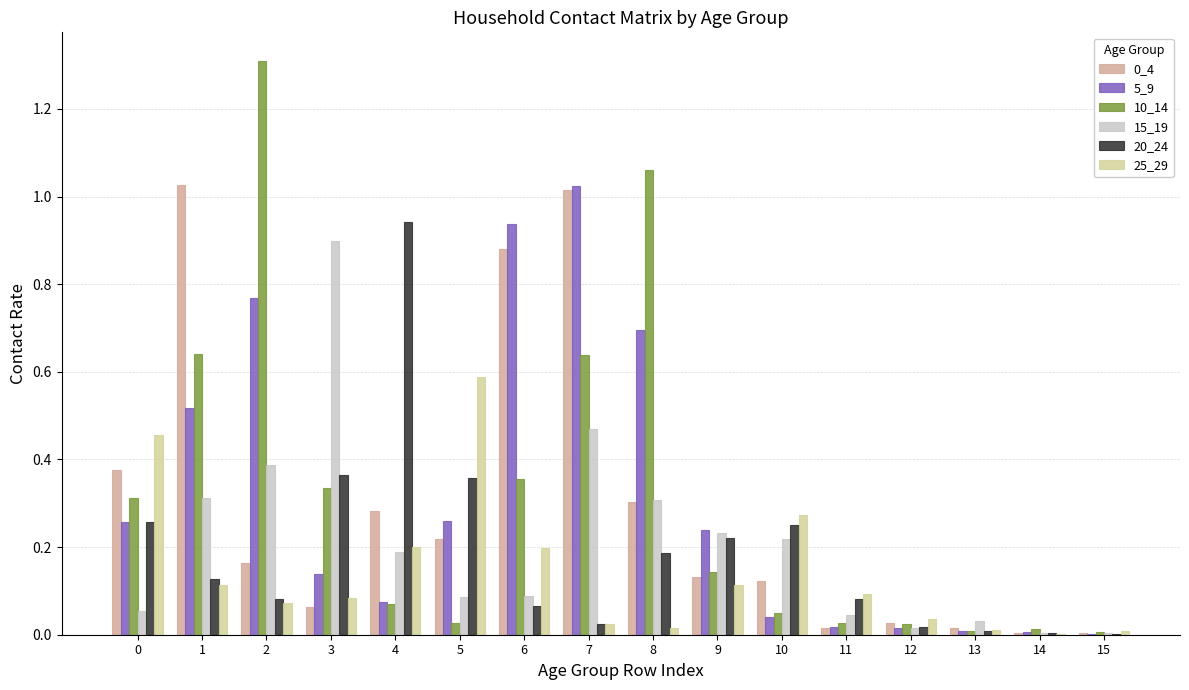

Are the bars grouped side by side (vs. stacked)?

Yes